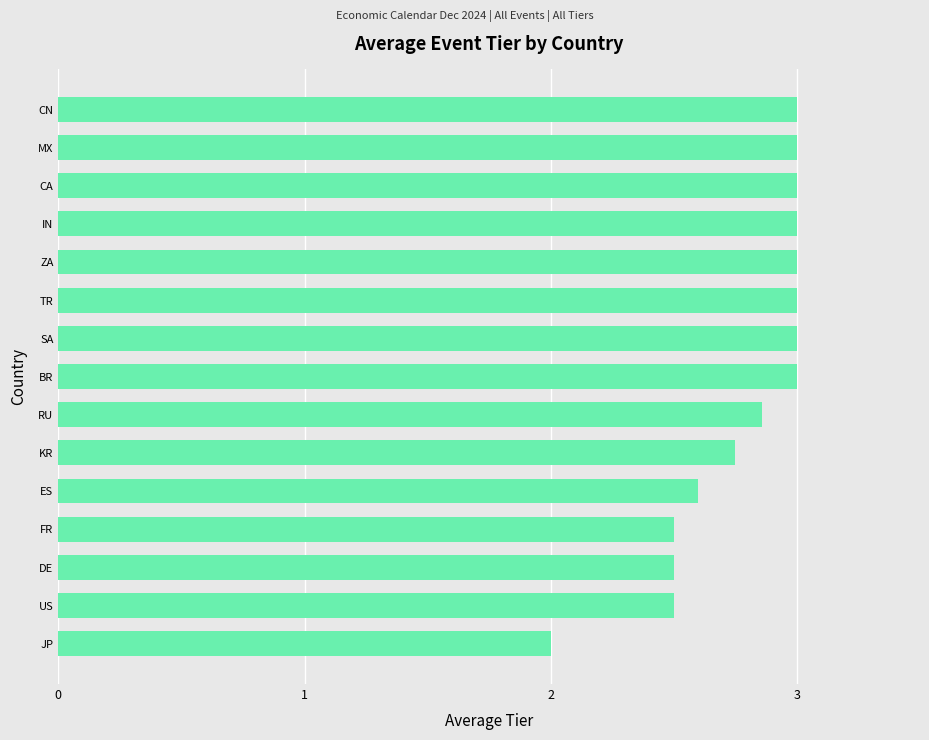

The chart shows a value of 3.0 at IN. True or false?

True